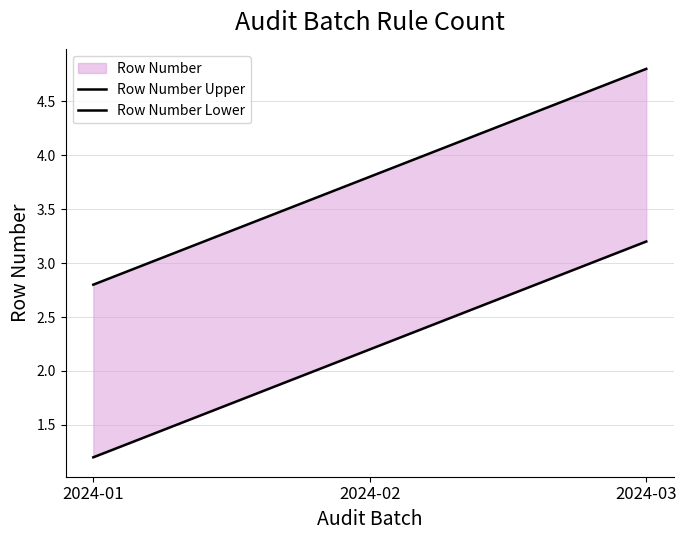

At which label is Row Number Lower closest to 2?

2024-02